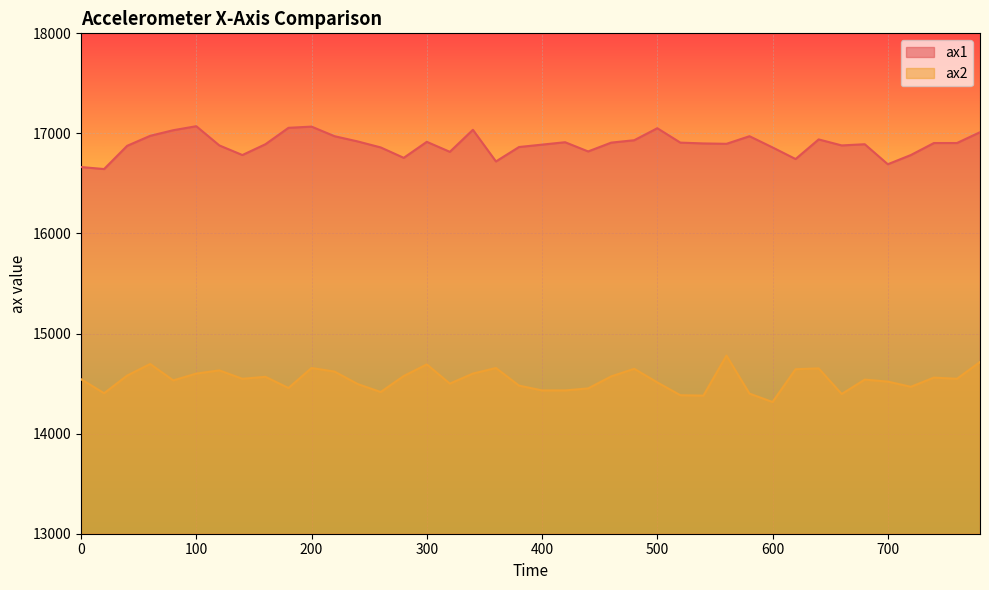

What is the smallest value displayed?

14316